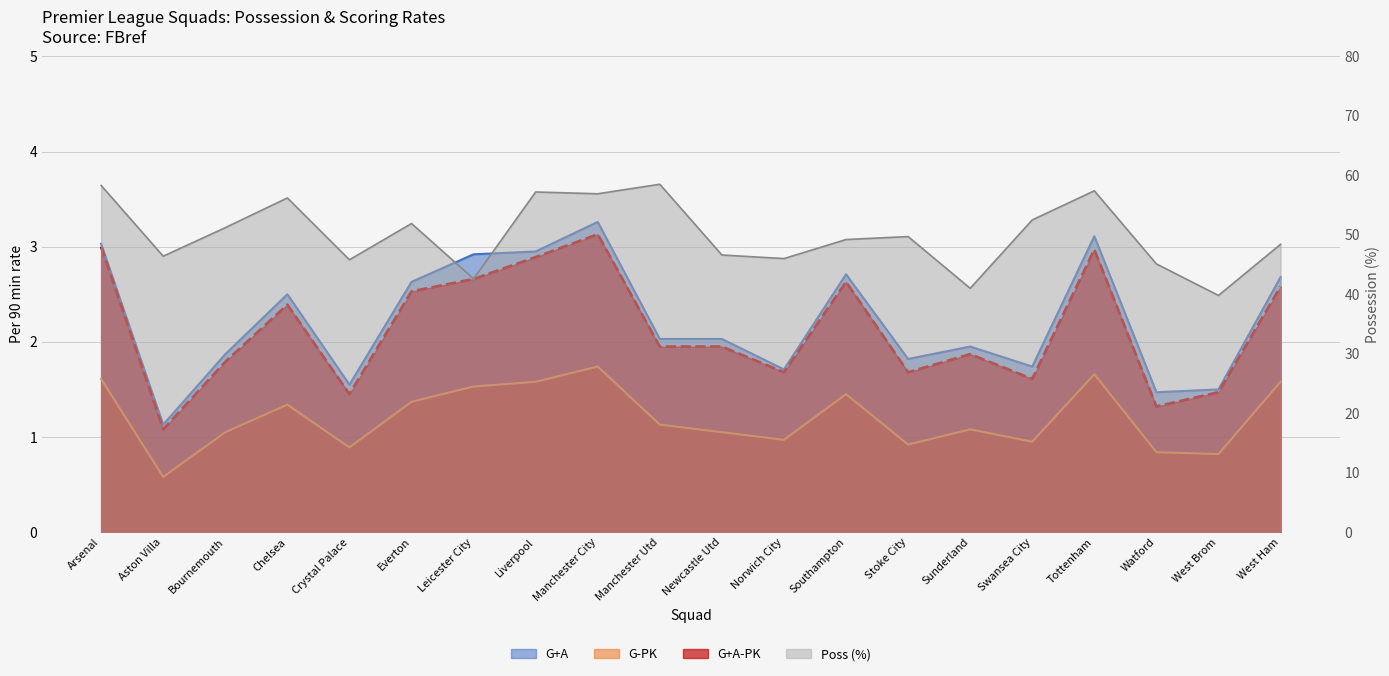

What is the average value of the Poss series?

50.0